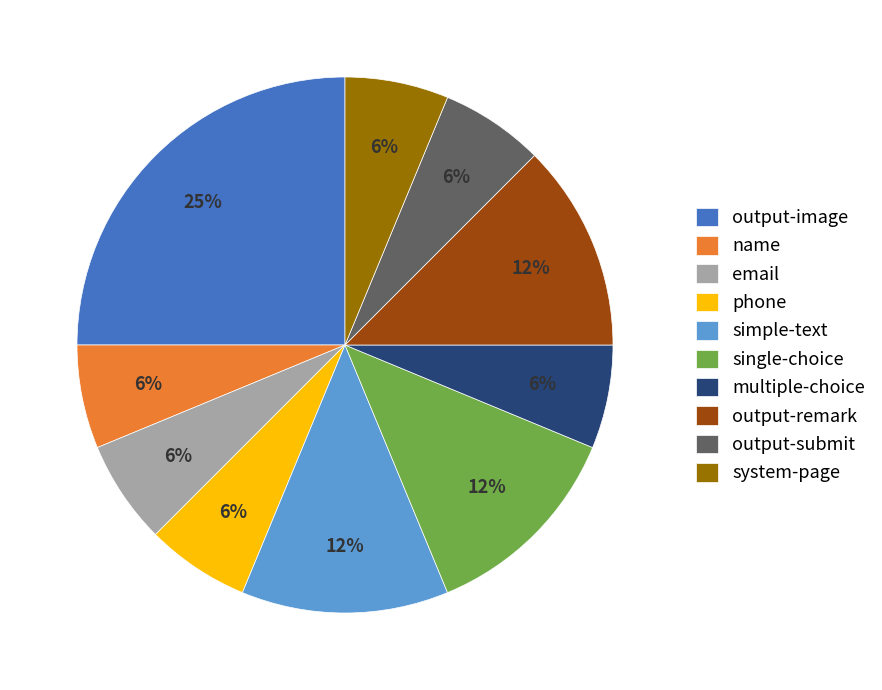

What percentage is the name slice, to the nearest percent?

6%